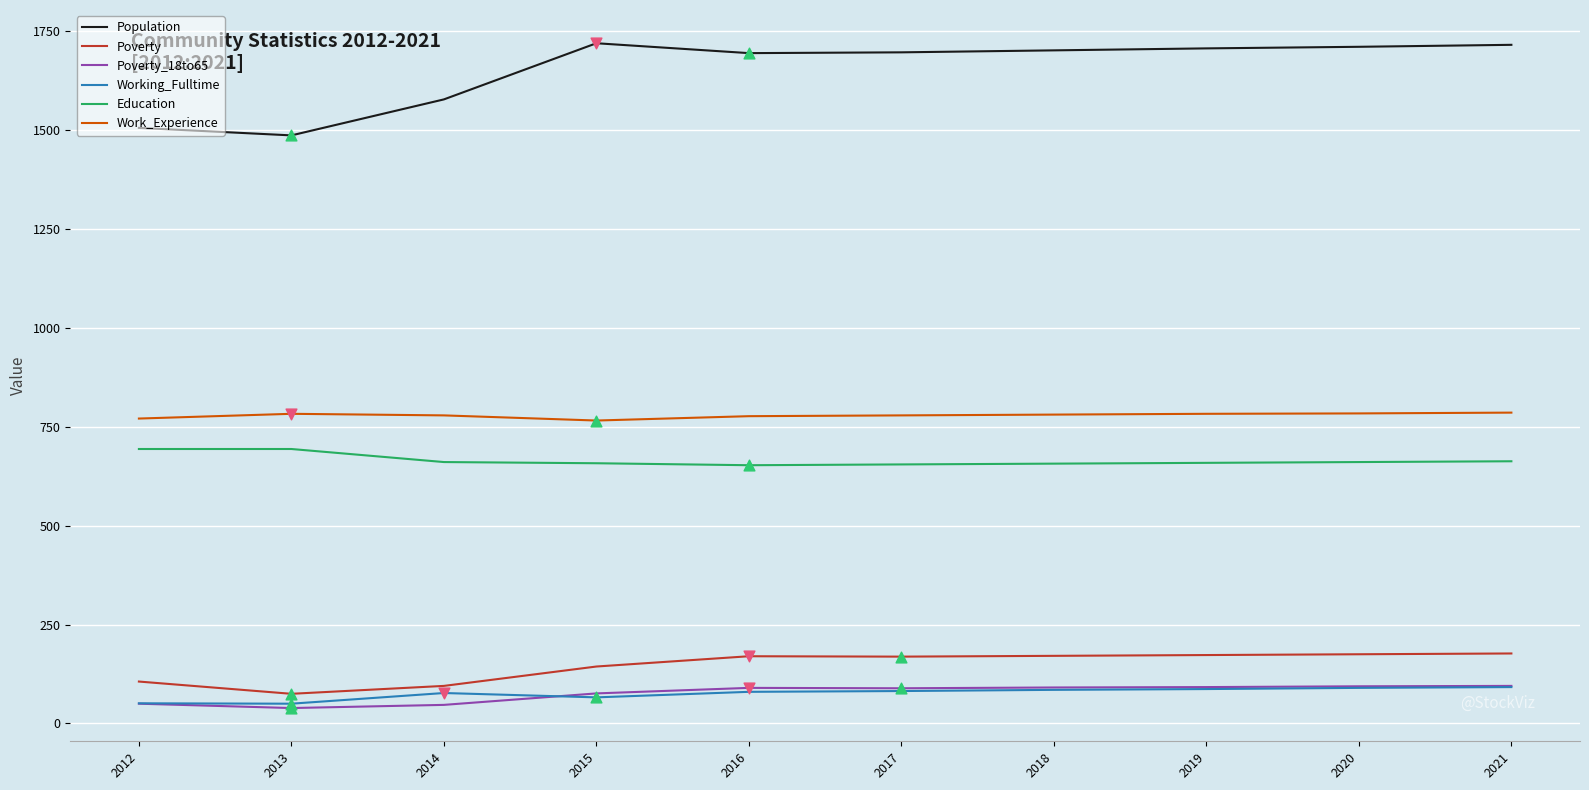

What is the spread (max minus min) of values at 2021?

1624